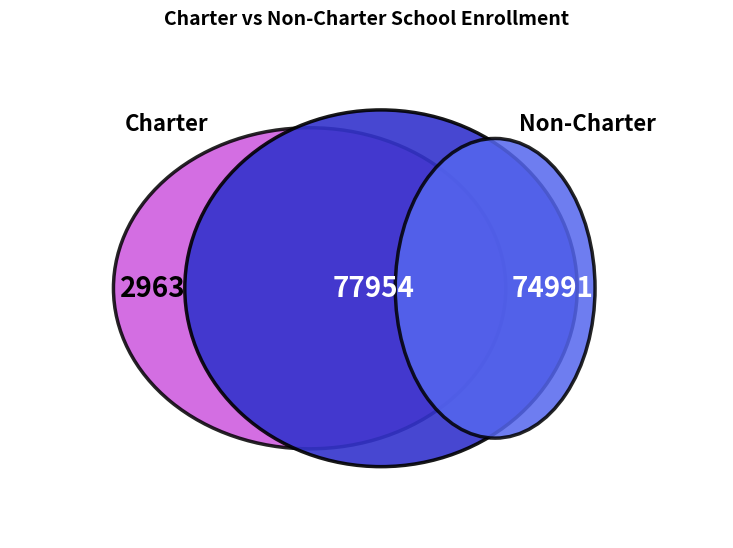

True or false: Monterey County Office of Education accounts for 10% of the total.

False